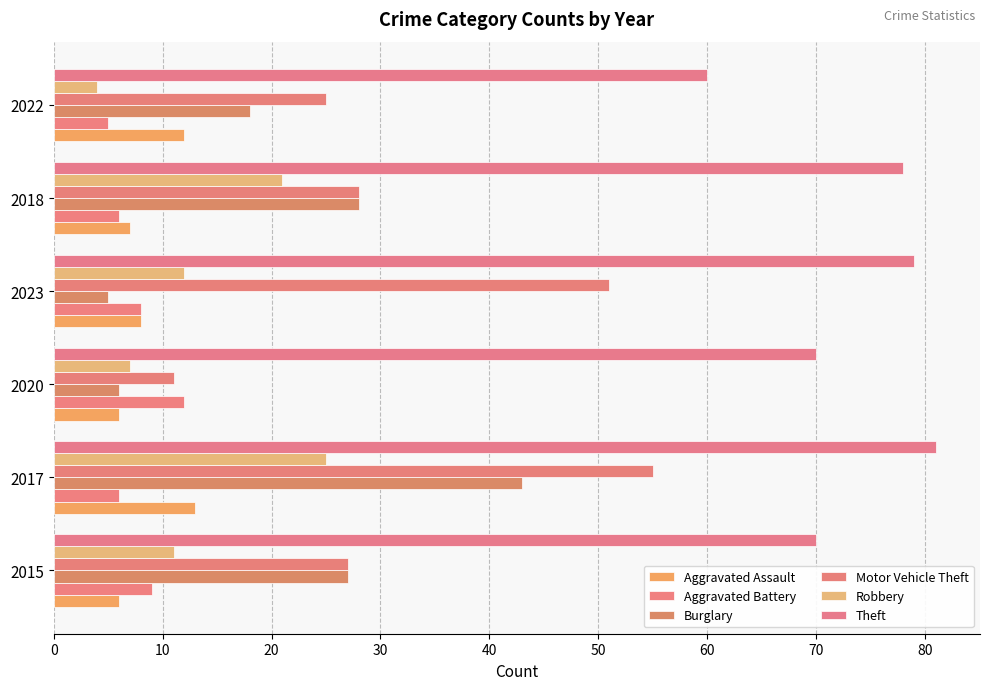

Count the number of categories in the chart.

6